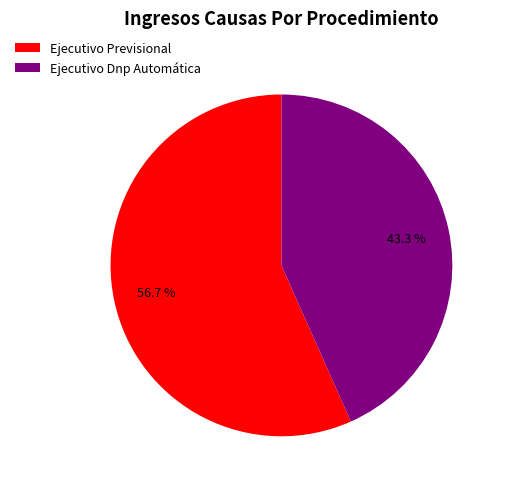

Rank the categories by value from lowest to highest.

Ejecutivo Dnp Automática, Ejecutivo Previsional